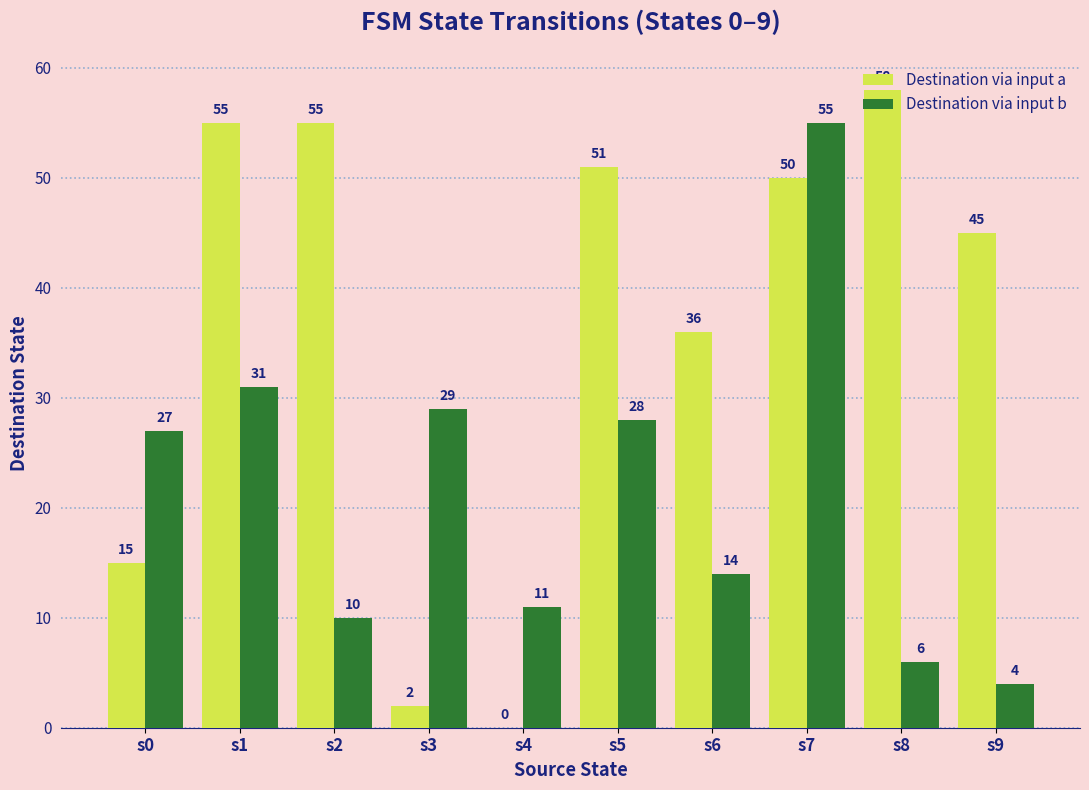

Where is Destination via input b nearest to the value 29?

s3